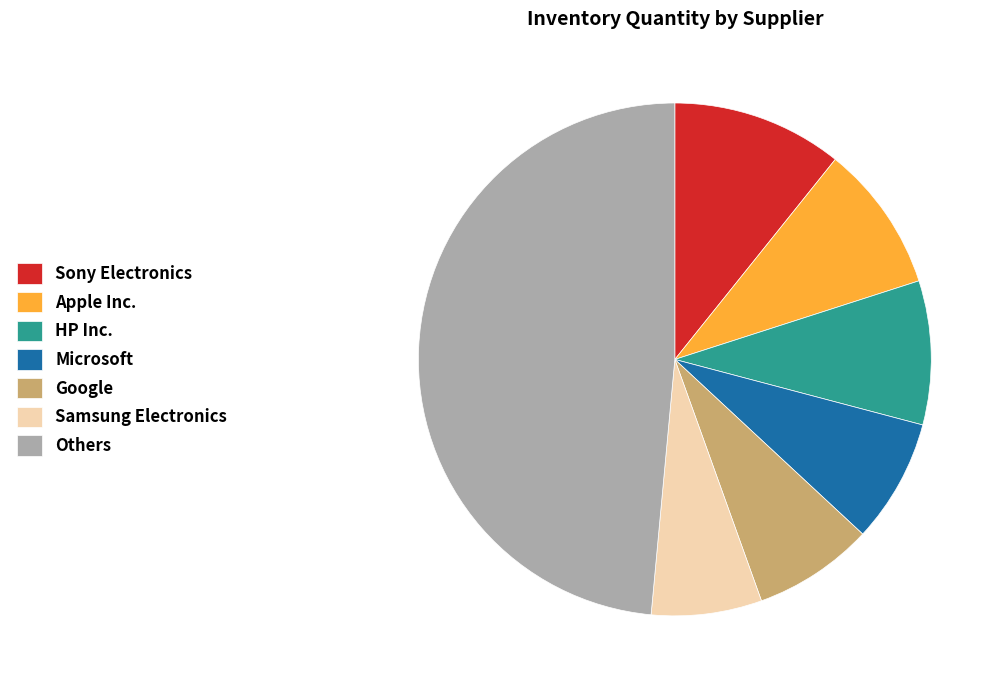

How many slices are in this pie chart?

7